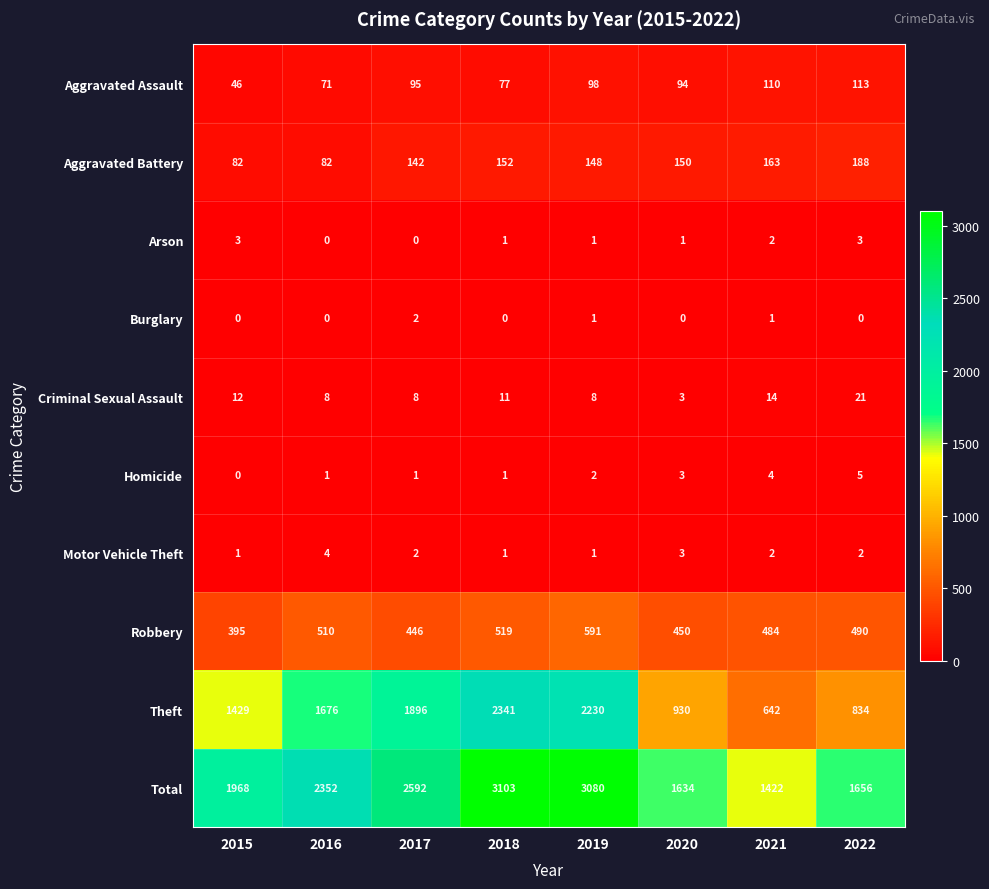

Rank the series by their maximum value, from lowest to highest.

Burglary, Arson, Motor Vehicle Theft, Homicide, Criminal Sexual Assault, Aggravated Assault, Aggravated Battery, Robbery, Theft, Total